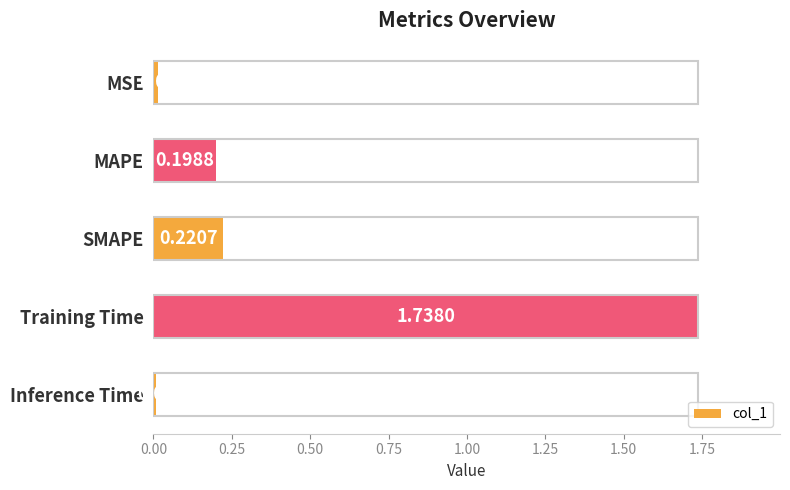

What is the average value?

0.4